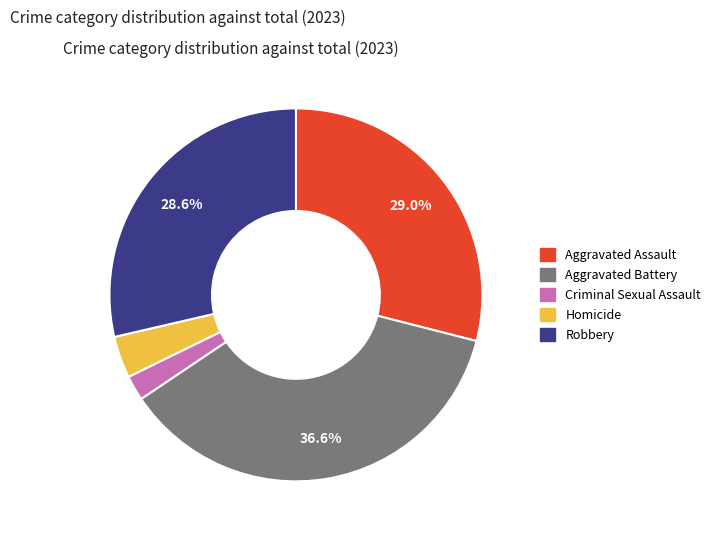

How many slices are in this pie chart?

5